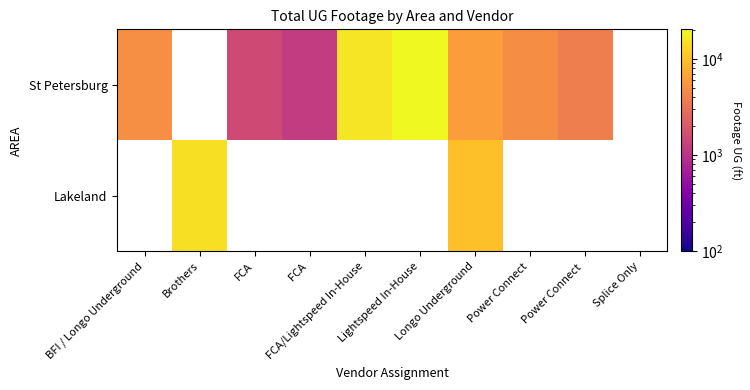

Which label corresponds to the smallest value in the chart?

FCA 